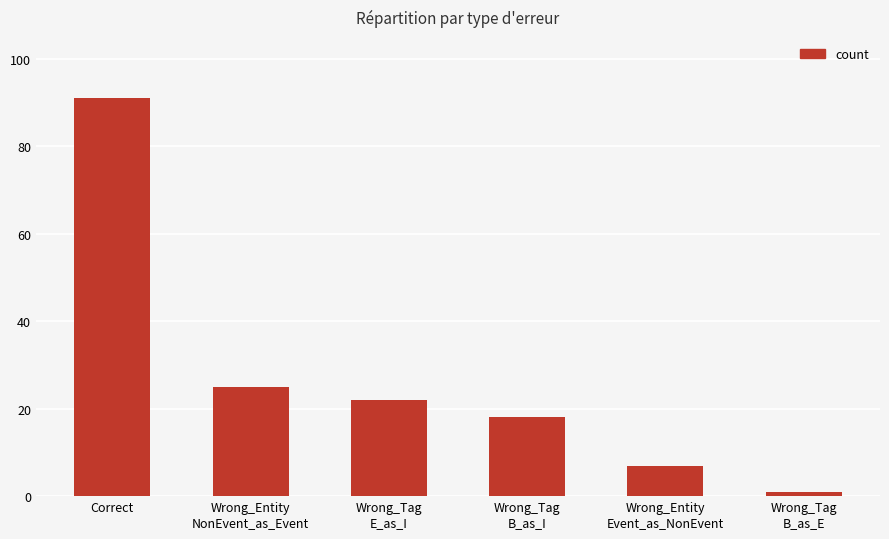

What is the label of the 2nd bar from the right?

Wrong_Entity
Event_as_NonEvent